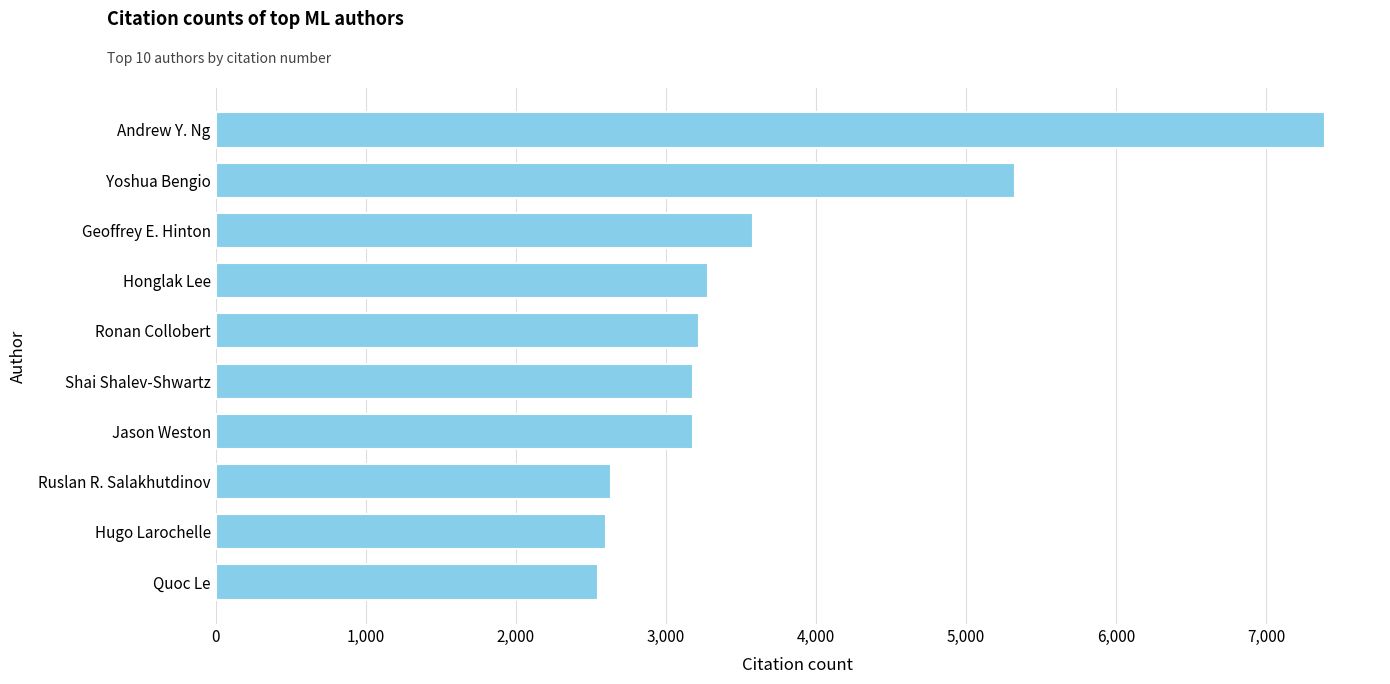

What is the difference between the maximum and minimum values?

4845